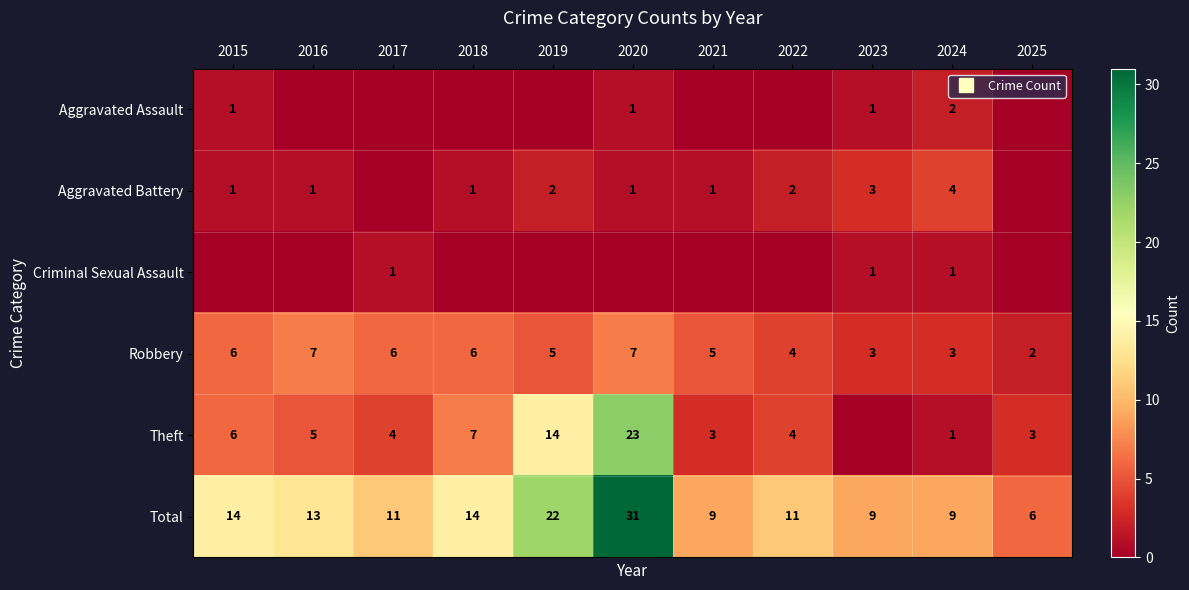

List the series in order of their peak value, highest first.

Total, Theft, Robbery, Aggravated Battery, Aggravated Assault, Criminal Sexual Assault